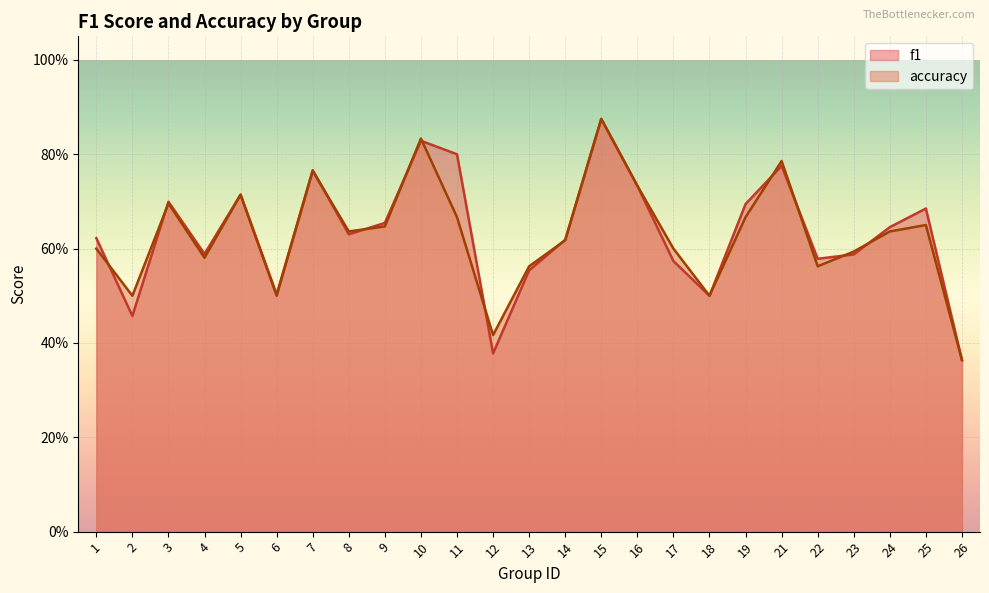

Is it true that f1 equals 0.9 at 15?

True